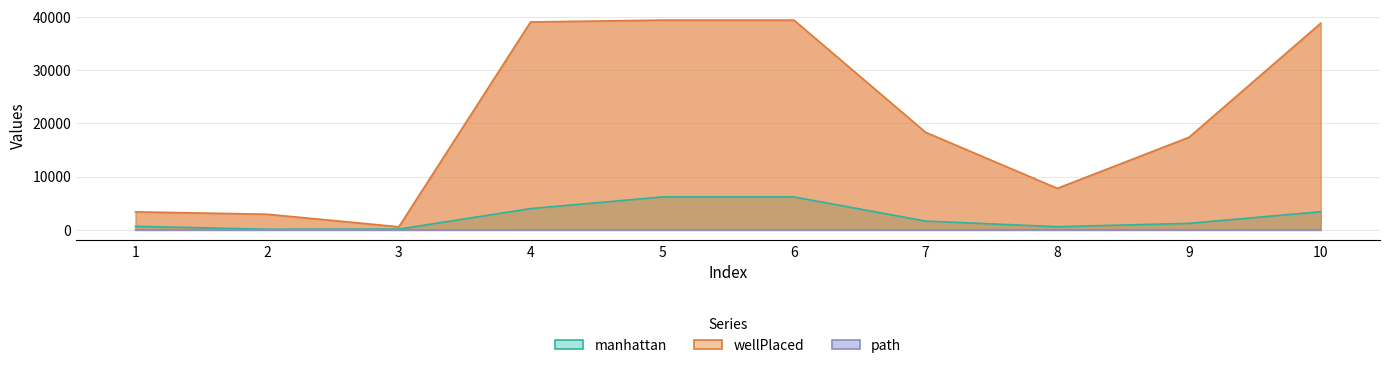

At 10, list the series in order from smallest to largest.

path, manhattan, wellPlaced